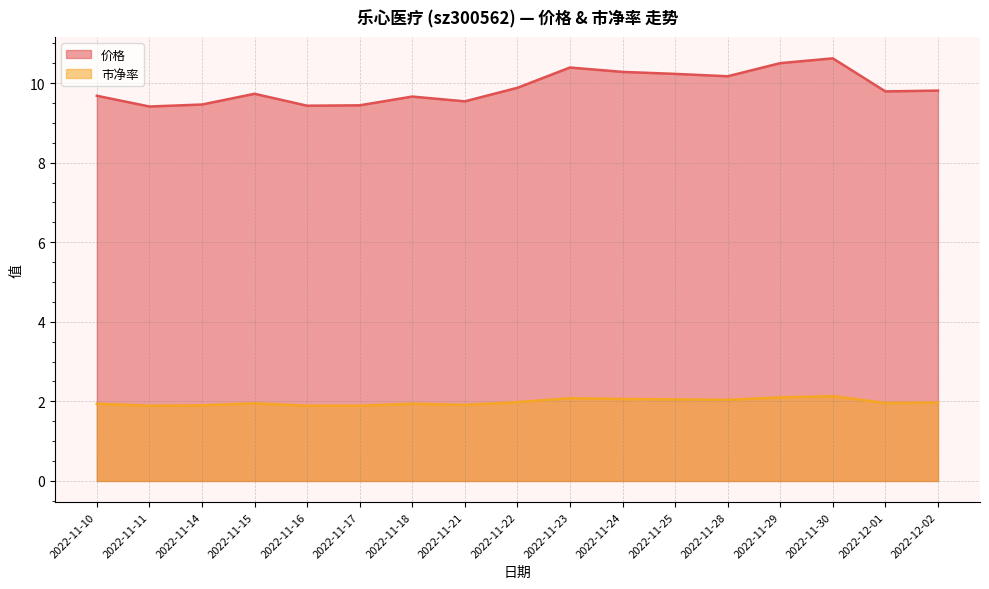

Between 2022-12-01 and 2022-11-17, which is larger?

2022-12-01